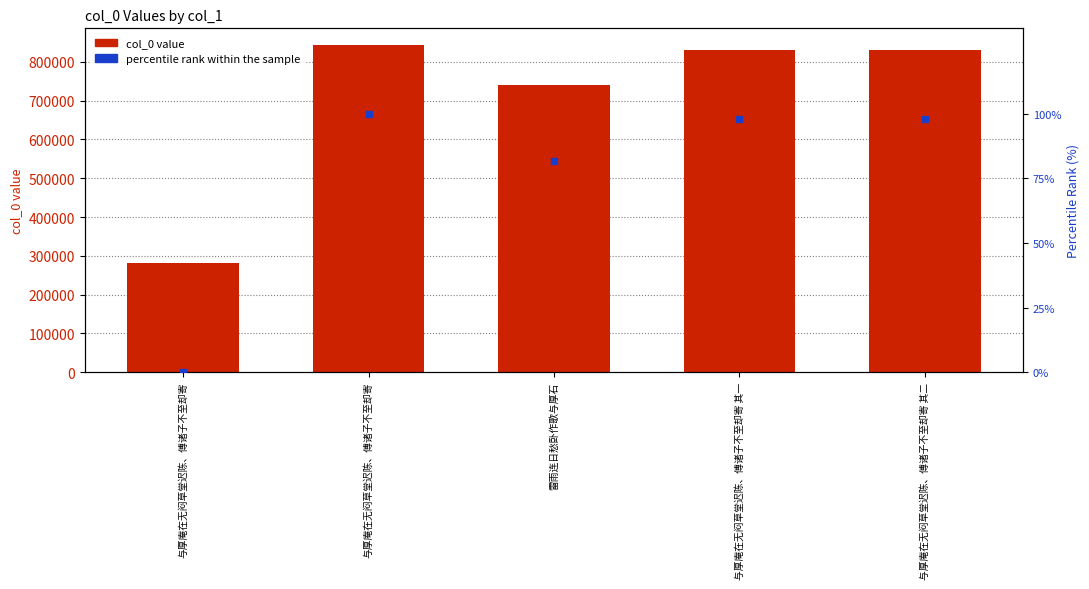

At which category is the sum across all series the highest?

与厚庵在无闷草堂迟陈、傅诸子不至却寄